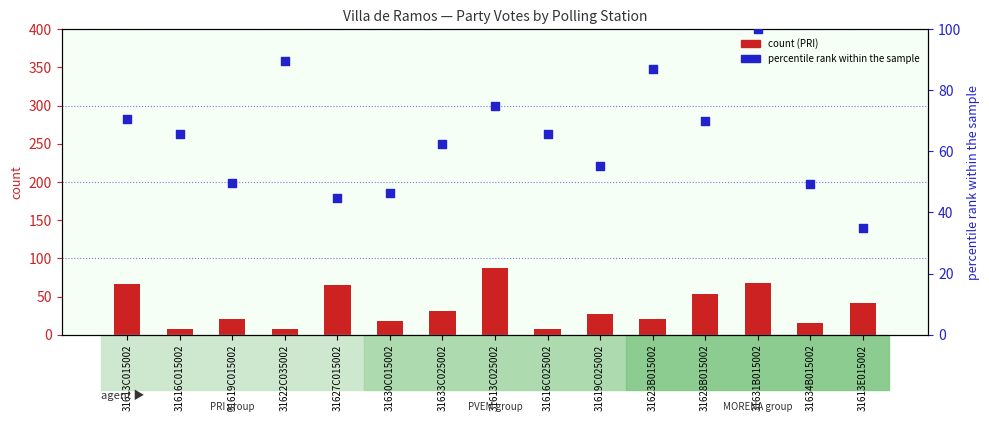

Is the value of percentile rank within the sample at 31616C025002 greater than the value of count (PRI) at 31613C025002?

No